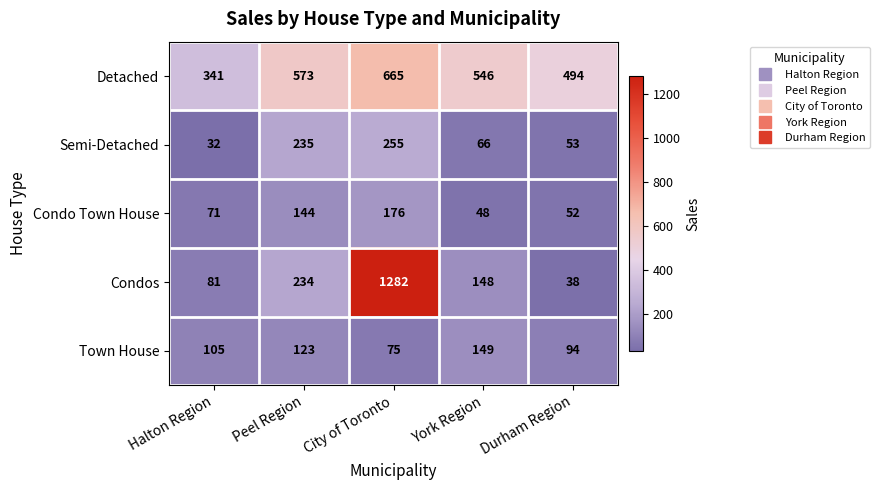

What value does the Semi-Detached series have at Durham Region, to the nearest 50?

50